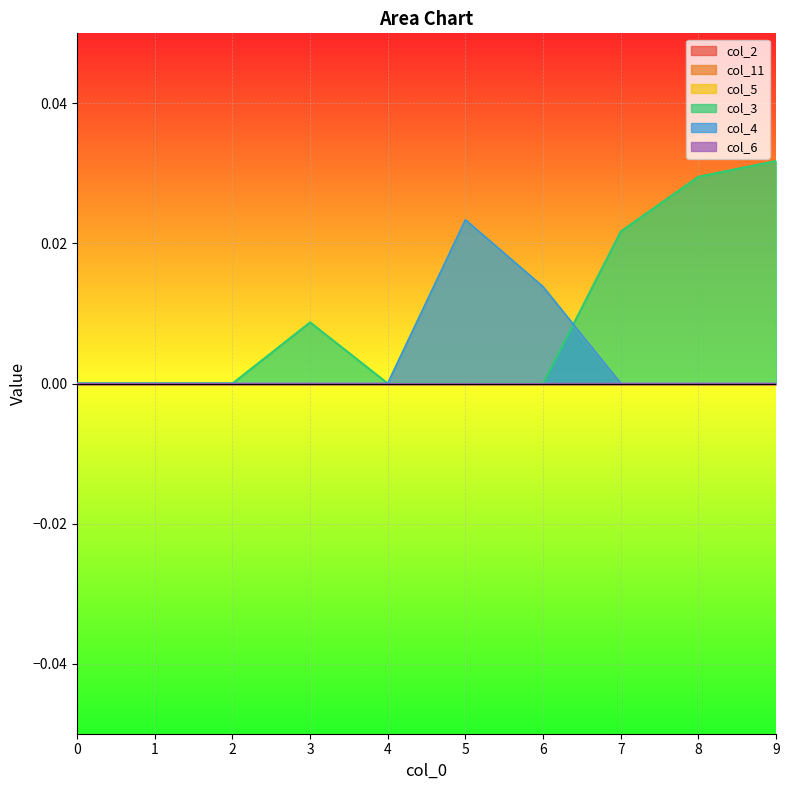

Count the number of categories in the chart.

10